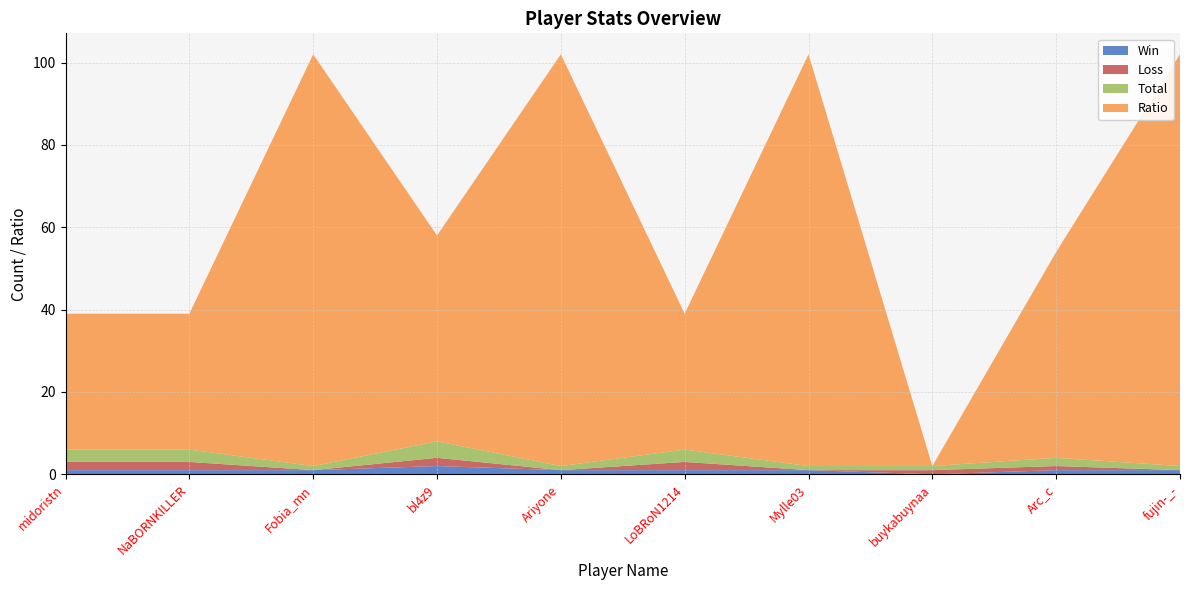

Reading right to left, transcribe all the data shown in this chart.

Win: fujin-_-=1	Arc_c=1	buykabuynaa=0	Mylle03=1	LoBRoN1214=1	Ariyone=1	bl4z9=2	Fobia_mn=1	NaBORNKILLER=1	midoristn=1
Loss: fujin-_-=0	Arc_c=1	buykabuynaa=1	Mylle03=0	LoBRoN1214=2	Ariyone=0	bl4z9=2	Fobia_mn=0	NaBORNKILLER=2	midoristn=2
Total: fujin-_-=1	Arc_c=2	buykabuynaa=1	Mylle03=1	LoBRoN1214=3	Ariyone=1	bl4z9=4	Fobia_mn=1	NaBORNKILLER=3	midoristn=3
Ratio: fujin-_-=100	Arc_c=50	buykabuynaa=0	Mylle03=100	LoBRoN1214=33	Ariyone=100	bl4z9=50	Fobia_mn=100	NaBORNKILLER=33	midoristn=33